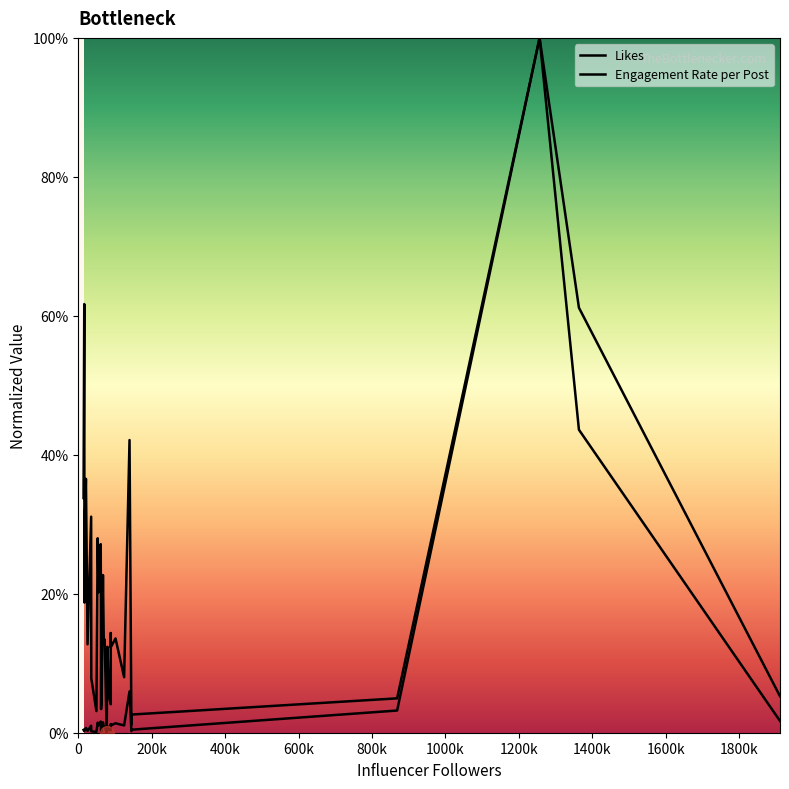

How many values in Engagement Rate per Post are above zero?

34